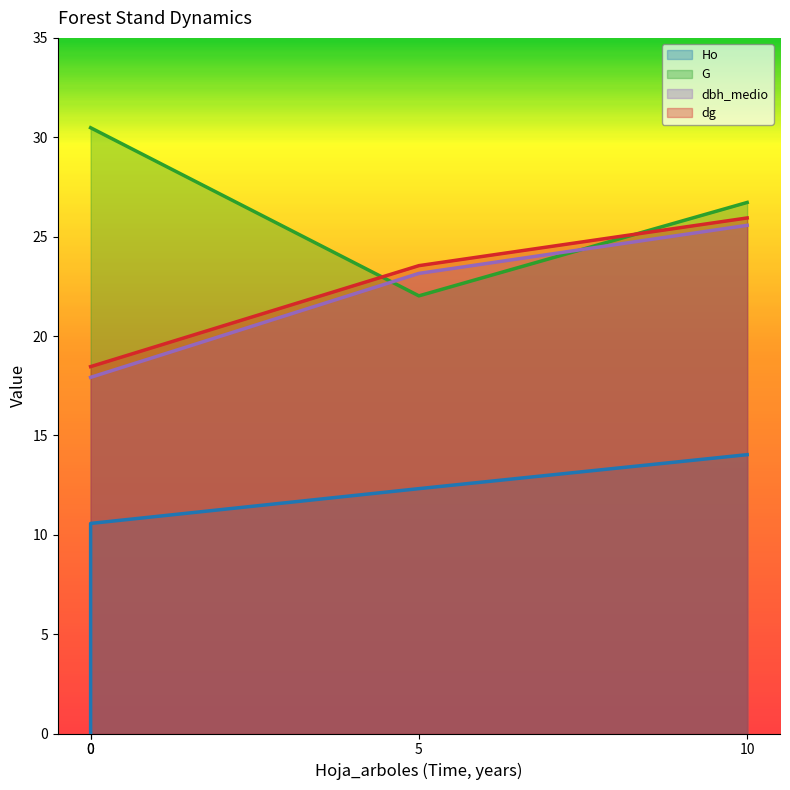

Is the value of Ho at 0 greater than the value of dbh_medio at 5?

No